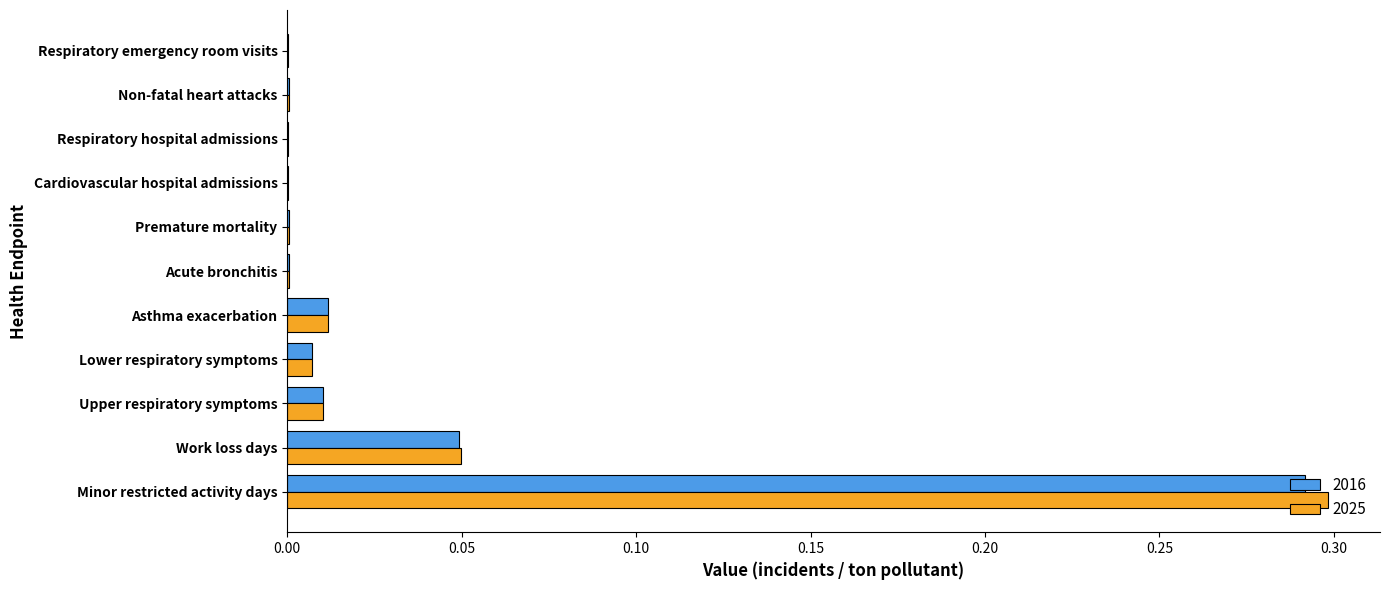

At which category is the sum across all series the highest?

Minor restricted activity days